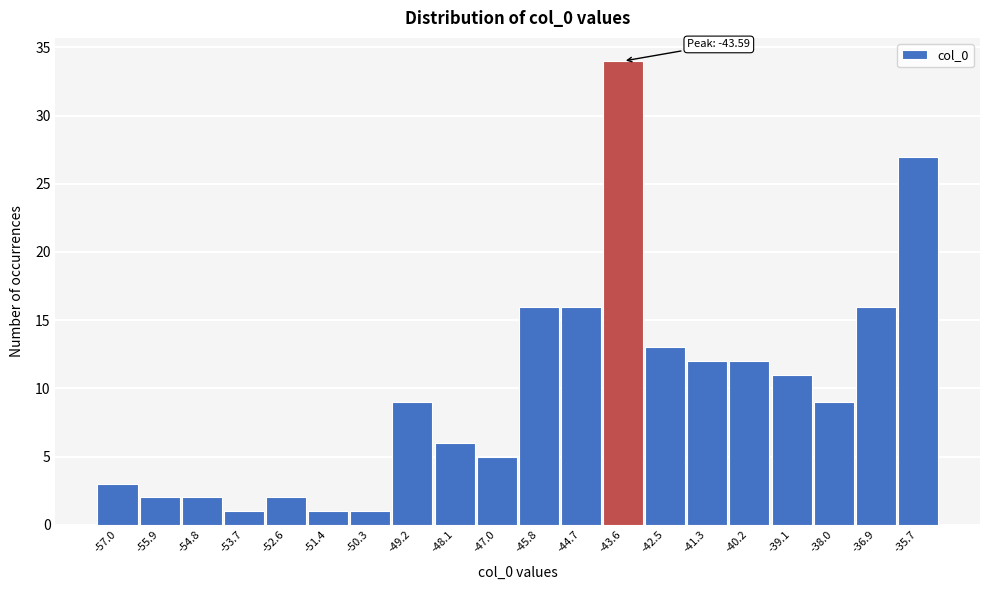

Which range on the x-axis has the tallest bar?

-44.2 to -43.0